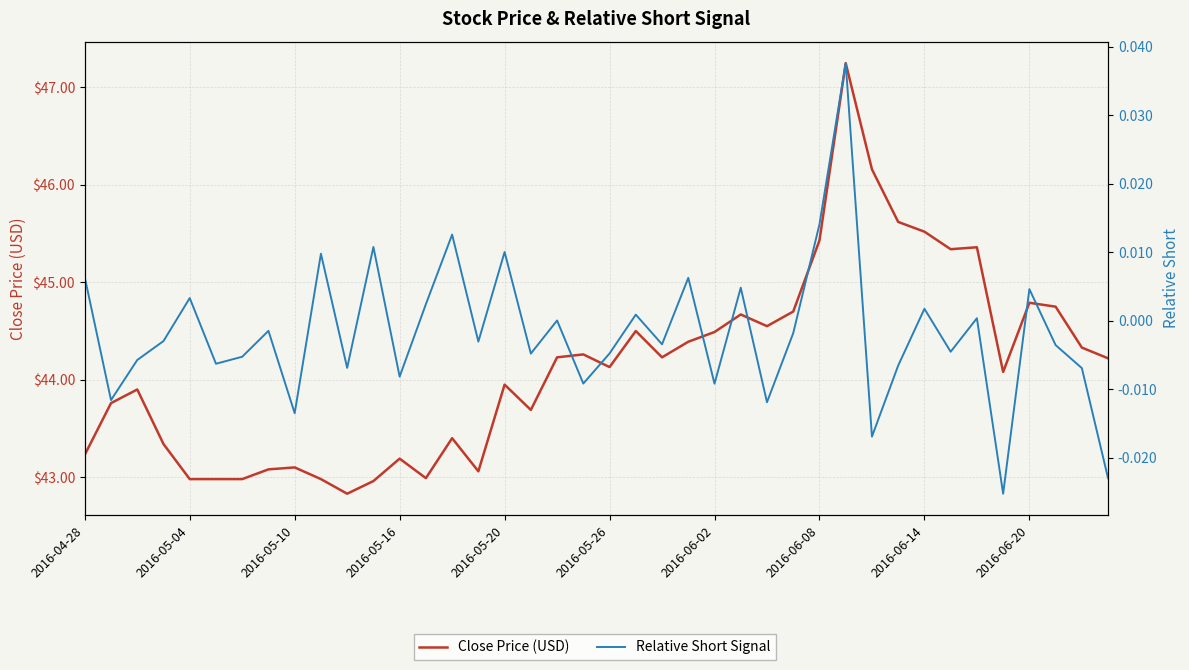

Rank the series by their average value, from lowest to highest.

Relative Short Signal, Close Price (USD)